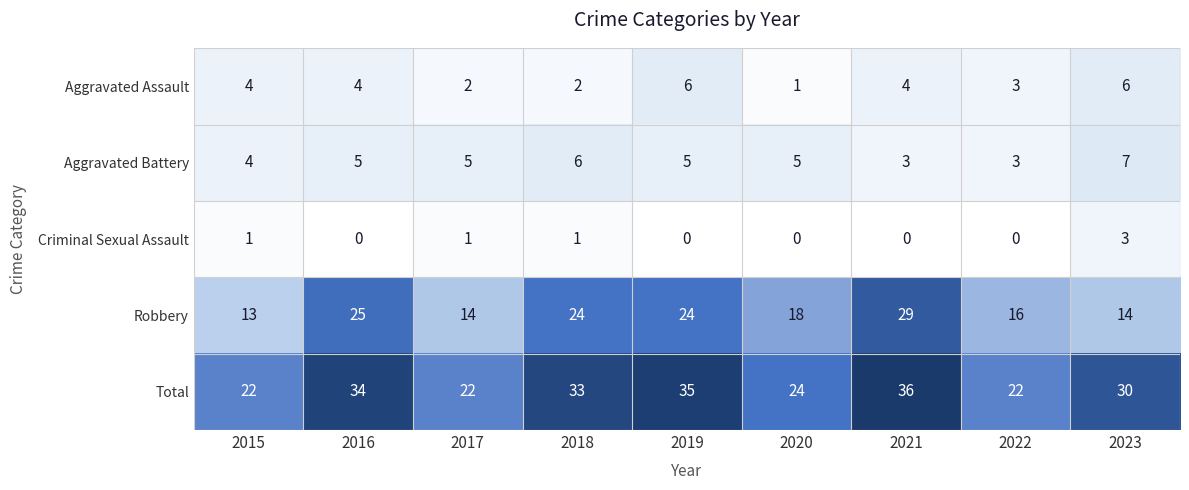

Which label corresponds to the largest value in the chart?

2021